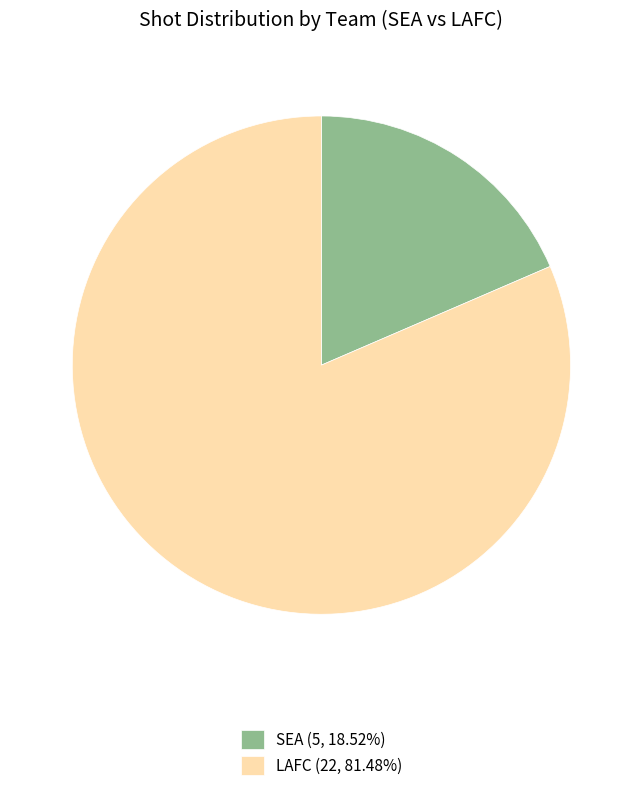

Which category has the biggest portion of the pie?

LAFC